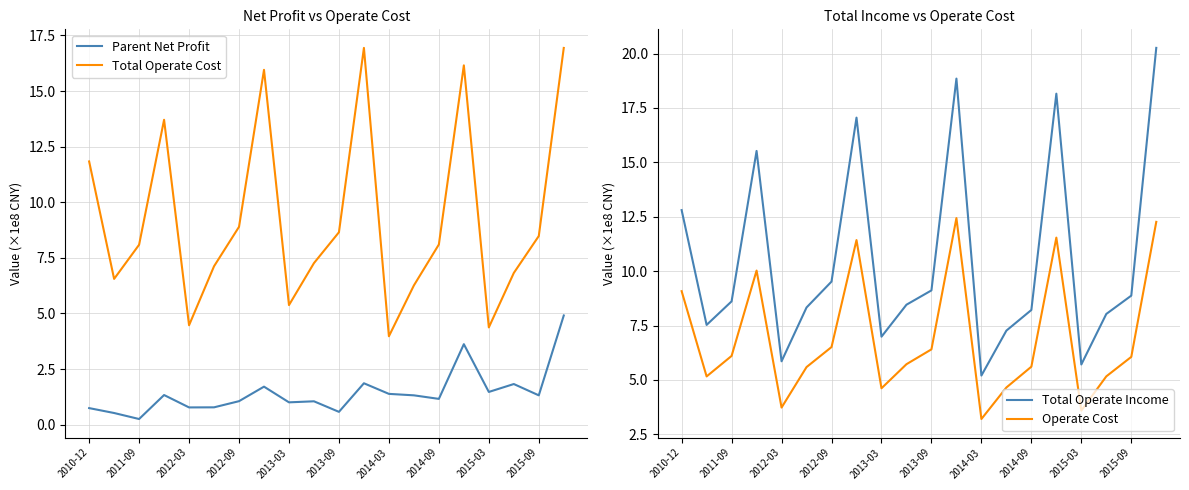

At which category does the chart reach its peak across all series?

19